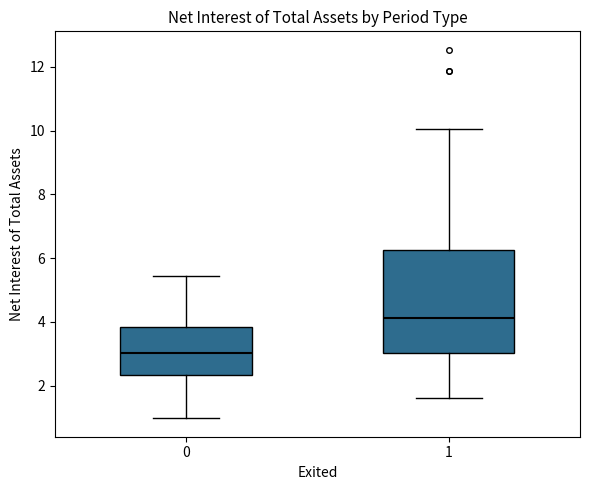

Reading left to right, transcribe this box plot: for each box, give where its median line is, the range the box spans, and where its two whiskers end, as read against the y-axis. The values are not printed on the chart, so give them approximately, as read against the axis.

0: median 3.0, box 2.4 to 3.8, whiskers 1.0 to 5.4
1: median 4.2, box 3.0 to 6.2, whiskers 1.6 to 10.0